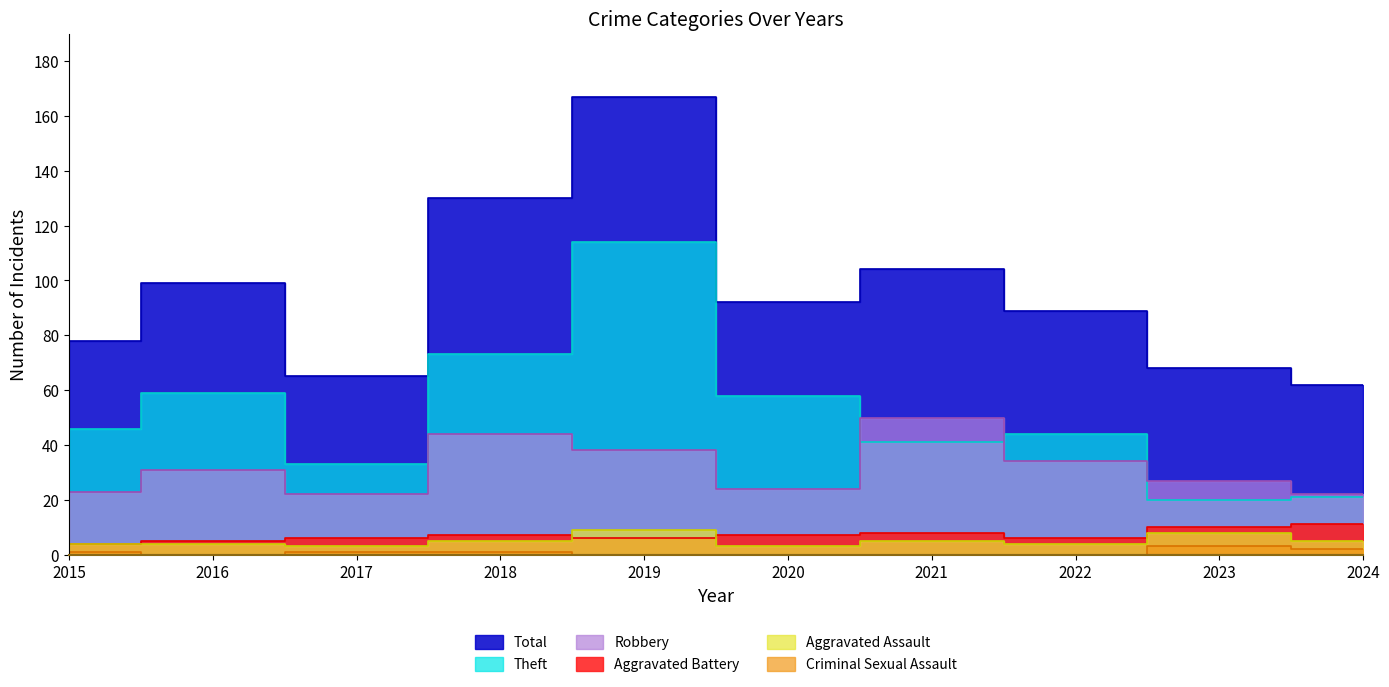

At which category is the sum across all series the highest?

2019